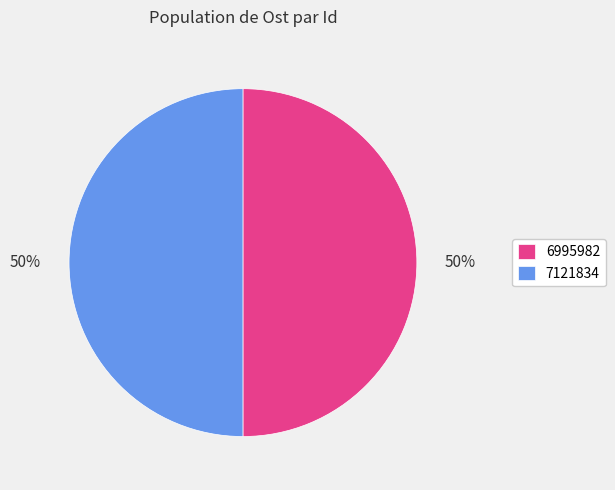

Approximately how many times larger is the value at 7121834 compared to 6995982?

1.0